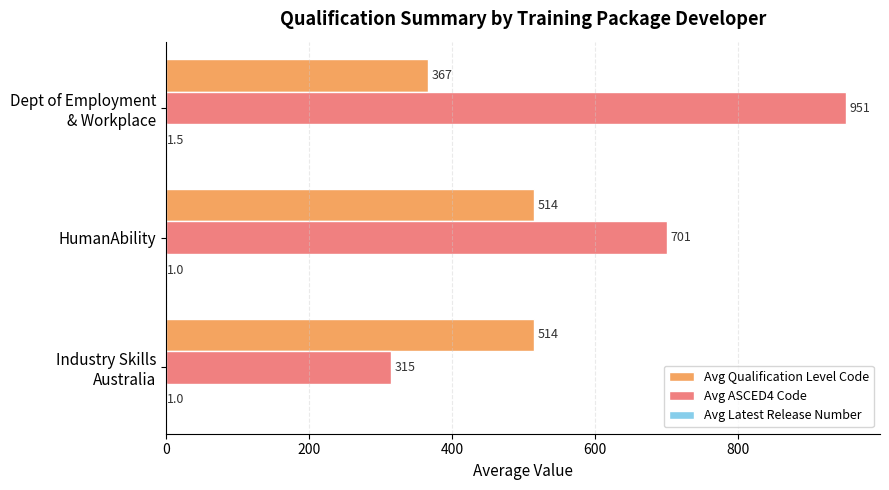

What is the approximate value of Avg Qualification Level Code at HumanAbility?

514.0